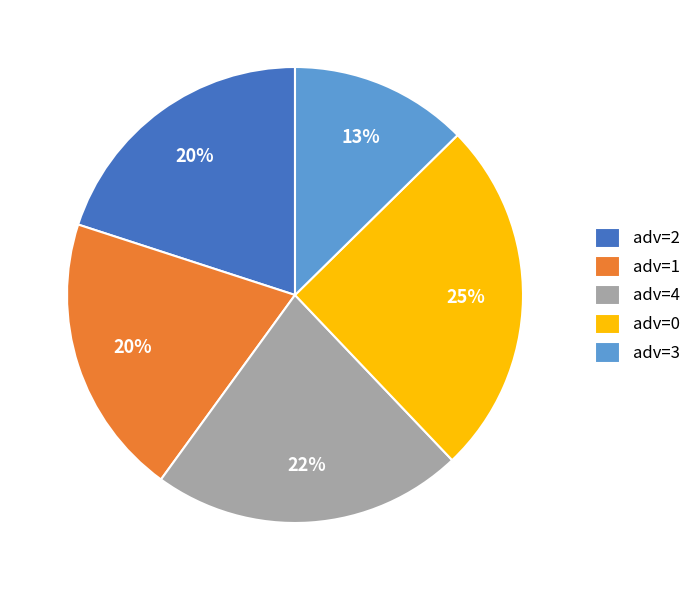

To the nearest percent, what portion does adv=0 represent?

25%